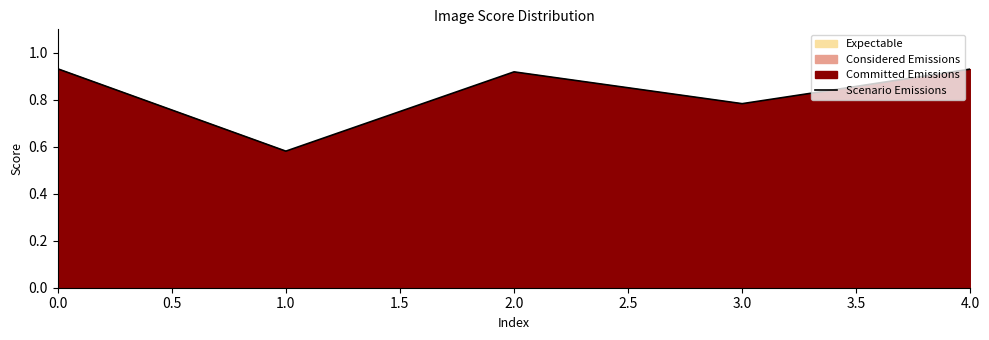

Where is Scenario Emissions nearest to the value 0?

1.0